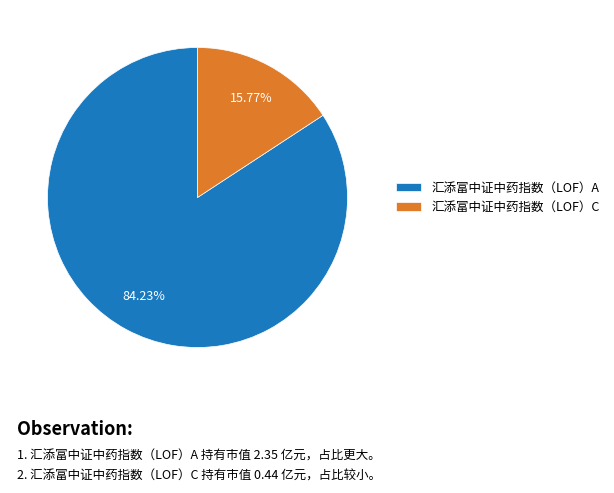

Rank the categories by value from lowest to highest.

汇添富中证中药指数（LOF）C, 汇添富中证中药指数（LOF）A